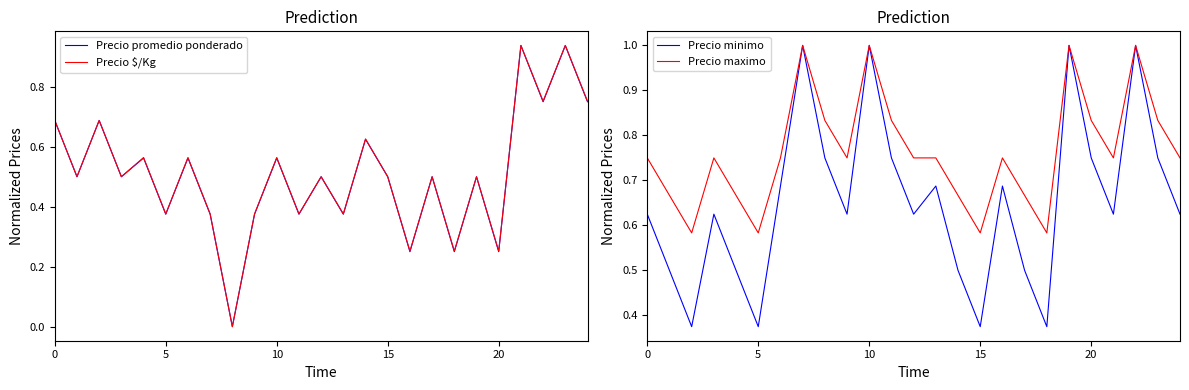

Which series has the largest range (max minus min)?

Precio $/Kg